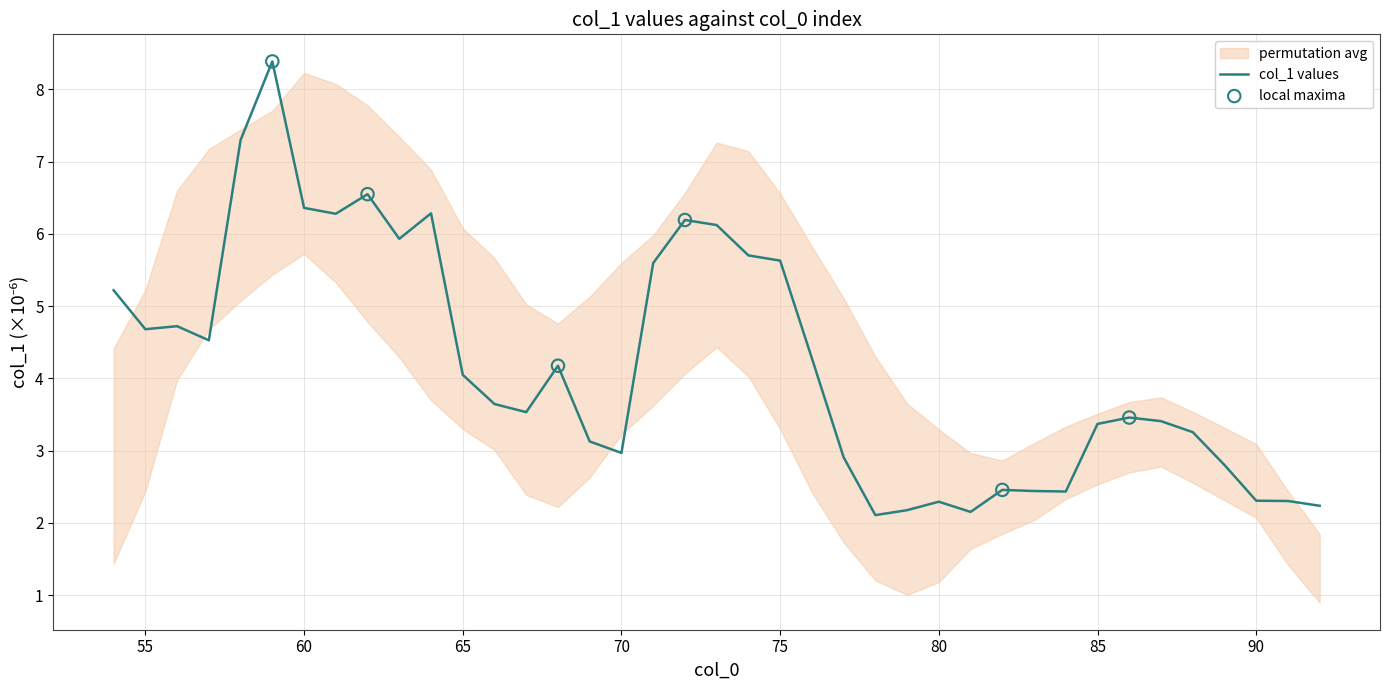

Approximately how many times larger is the value at 63 compared to 54?

1.1